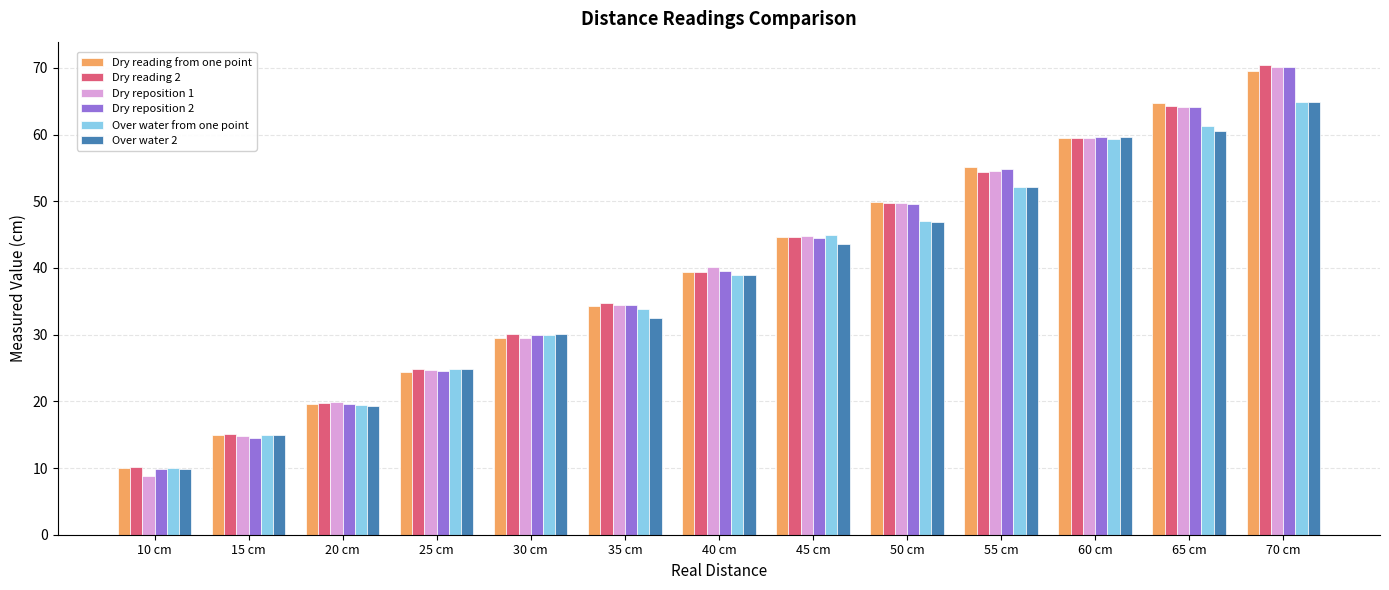

How many groups of bars are there?

13